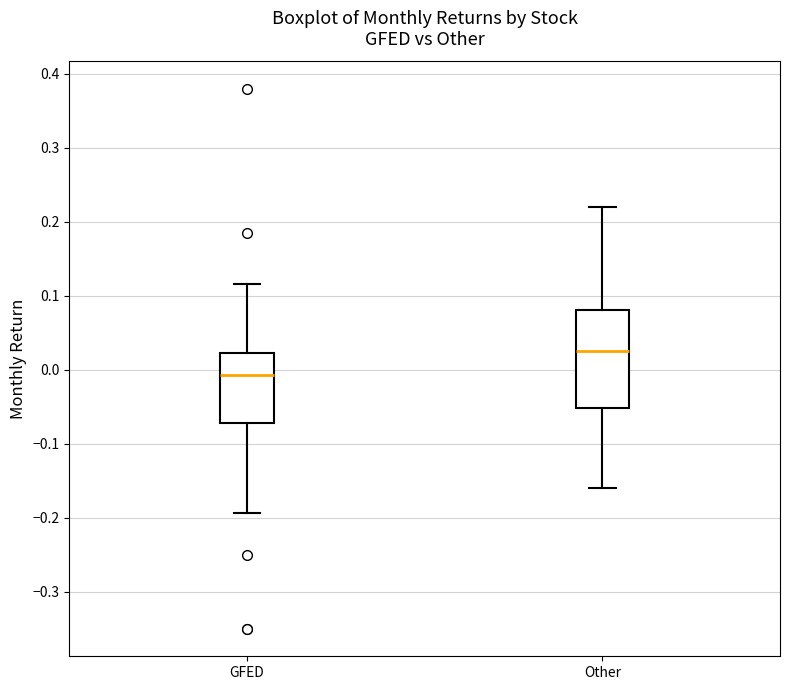

Where does the upper whisker of the box for Other end on the y-axis? The values are not printed on the chart, so give them approximately, as read against the axis.

0.22